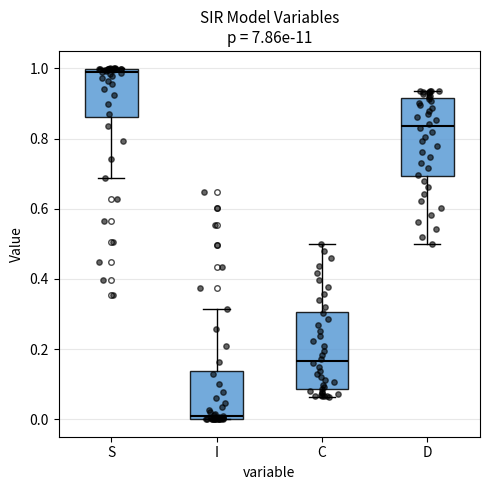

Reading left to right, read every box against the y-axis: the position of its median line, the range the box covers, and the ends of its whiskers. The values are not printed on the chart, so give them approximately, as read against the axis.

S: median 0.98, box 0.86 to 1.00, whiskers 0.68 to 1.00
I: median 0.02, box 0.00 to 0.14, whiskers 0.00 to 0.32
C: median 0.16, box 0.08 to 0.30, whiskers 0.06 to 0.50
D: median 0.84, box 0.70 to 0.92, whiskers 0.50 to 0.94